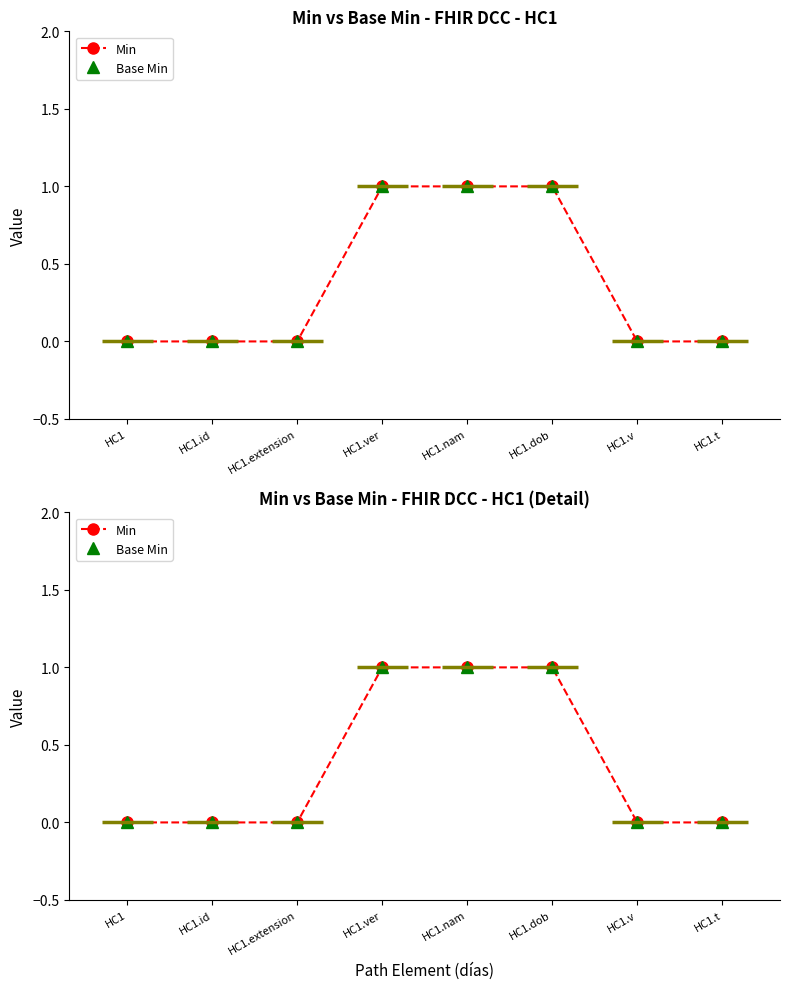

What is the total value across all series at HC1.dob?

2